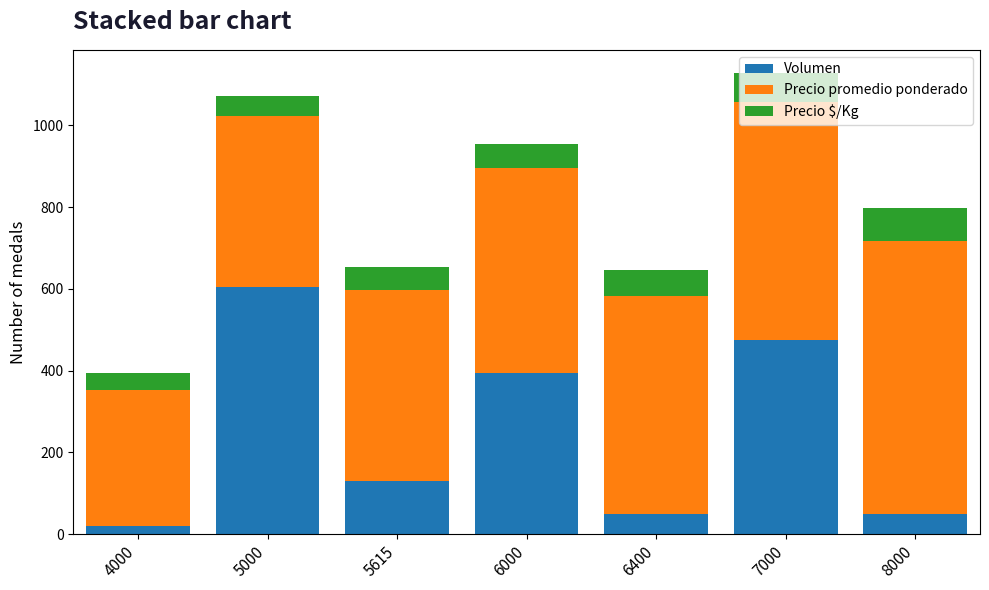

What is the sum of all Volumen values?

1725